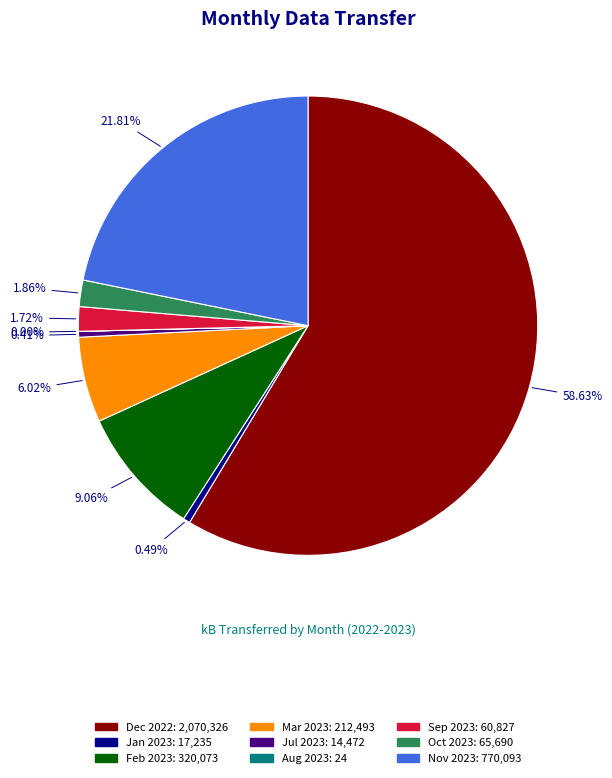

What is the largest slice in the pie chart?

Dec 2022